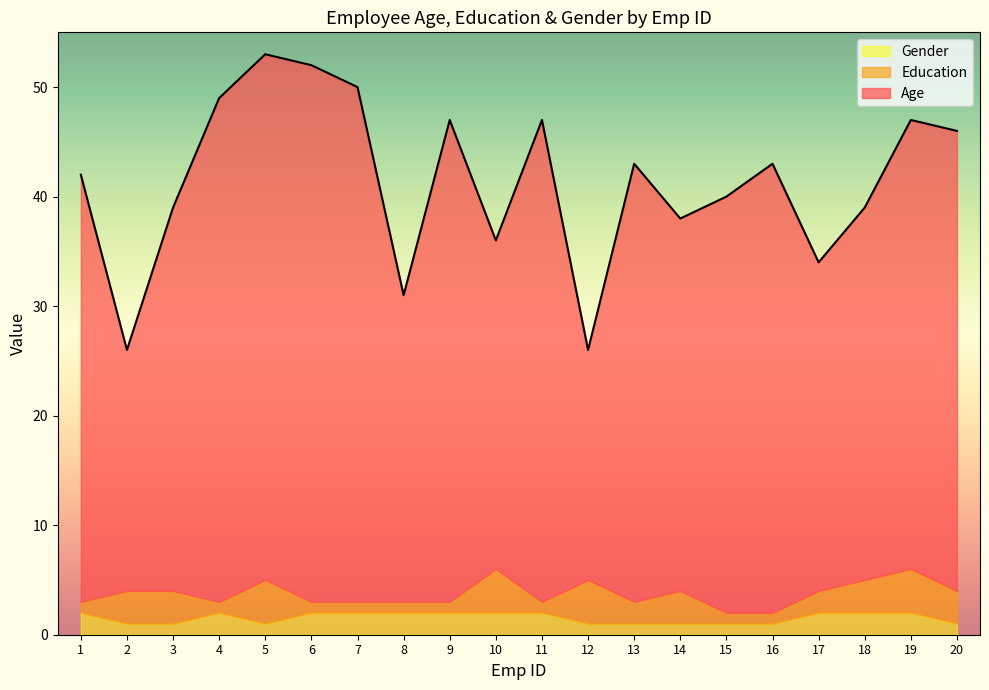

Reading left to right, list all the values displayed in this chart.

Age: 1=39	2=22	3=35	4=46	5=48	6=49	7=47	8=28	9=44	10=30	11=44	12=21	13=40	14=34	15=38	16=41	17=30	18=34	19=41	20=42
Education: 1=1	2=3	3=3	4=1	5=4	6=1	7=1	8=1	9=1	10=4	11=1	12=4	13=2	14=3	15=1	16=1	17=2	18=3	19=4	20=3
Gender: 1=2	2=1	3=1	4=2	5=1	6=2	7=2	8=2	9=2	10=2	11=2	12=1	13=1	14=1	15=1	16=1	17=2	18=2	19=2	20=1